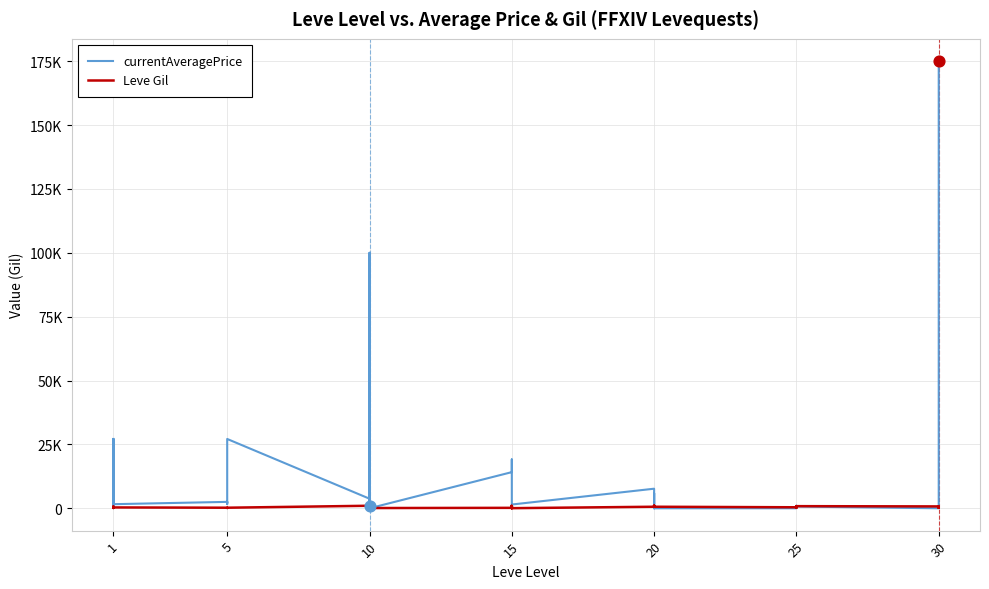

What is the total value across all series at 20?

8259.6